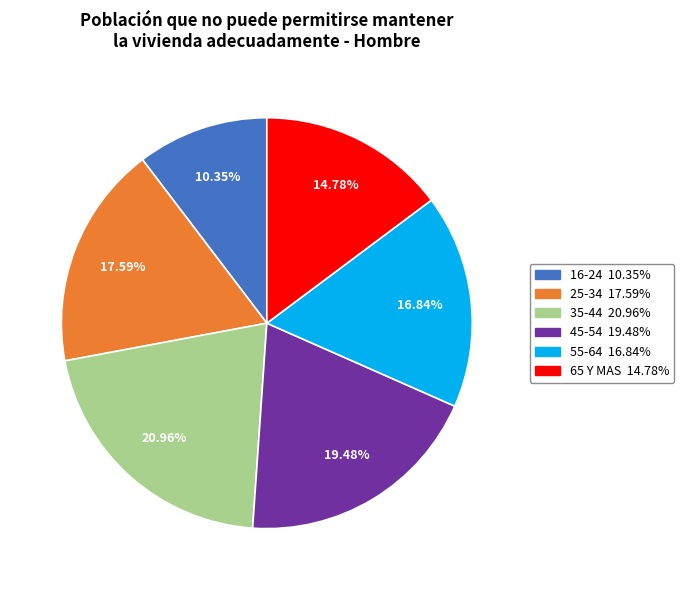

To the nearest percent, what is the average slice percentage?

17%